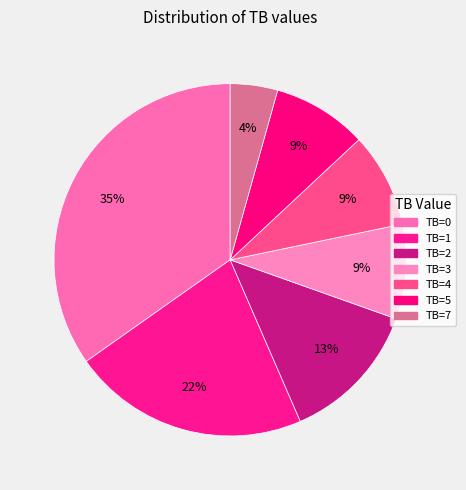

Which category has the smallest portion of the pie?

TB=7